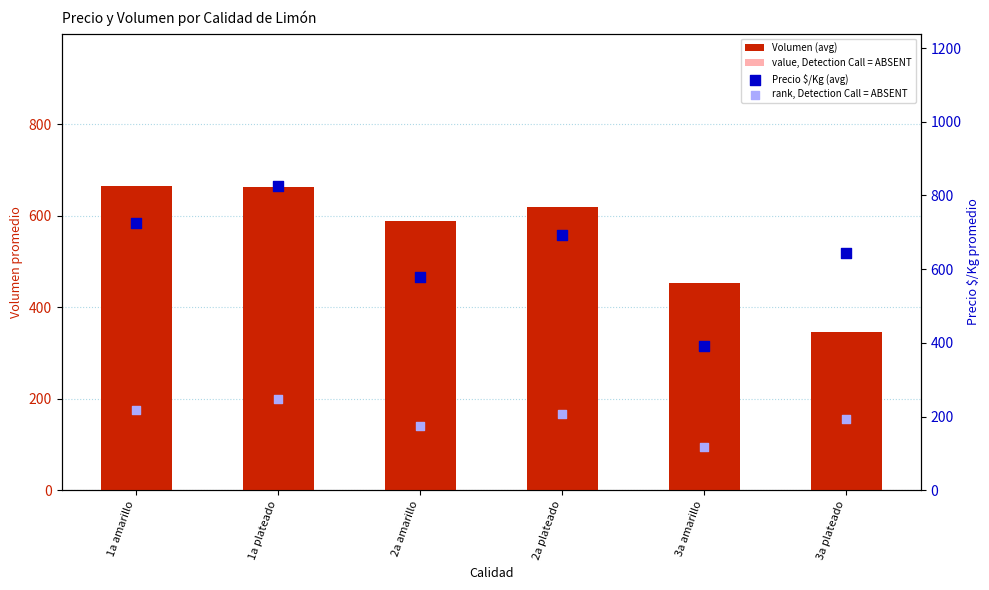

Which series has the largest total across all categories?

Precio $/Kg (avg)